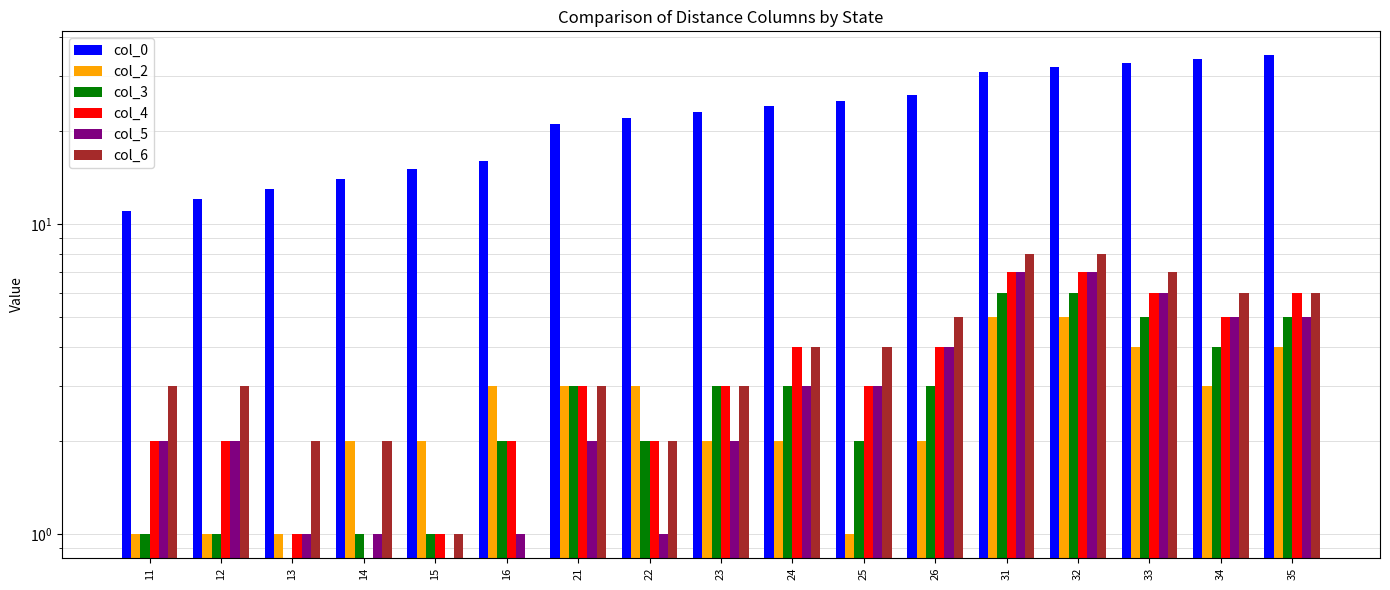

The value of col_3 at 34 is 5. True or false?

False